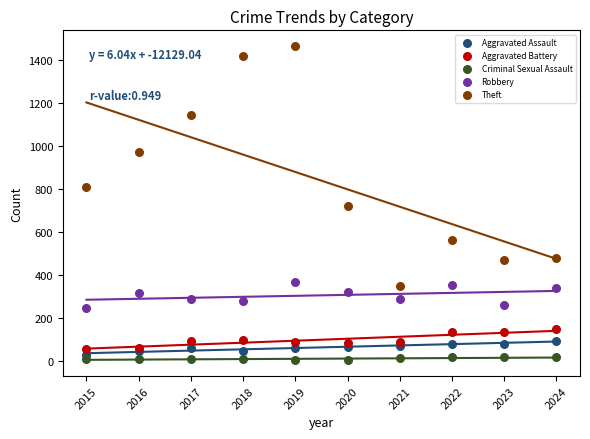

What is the X range (max minus min) for the scatter plot?

9